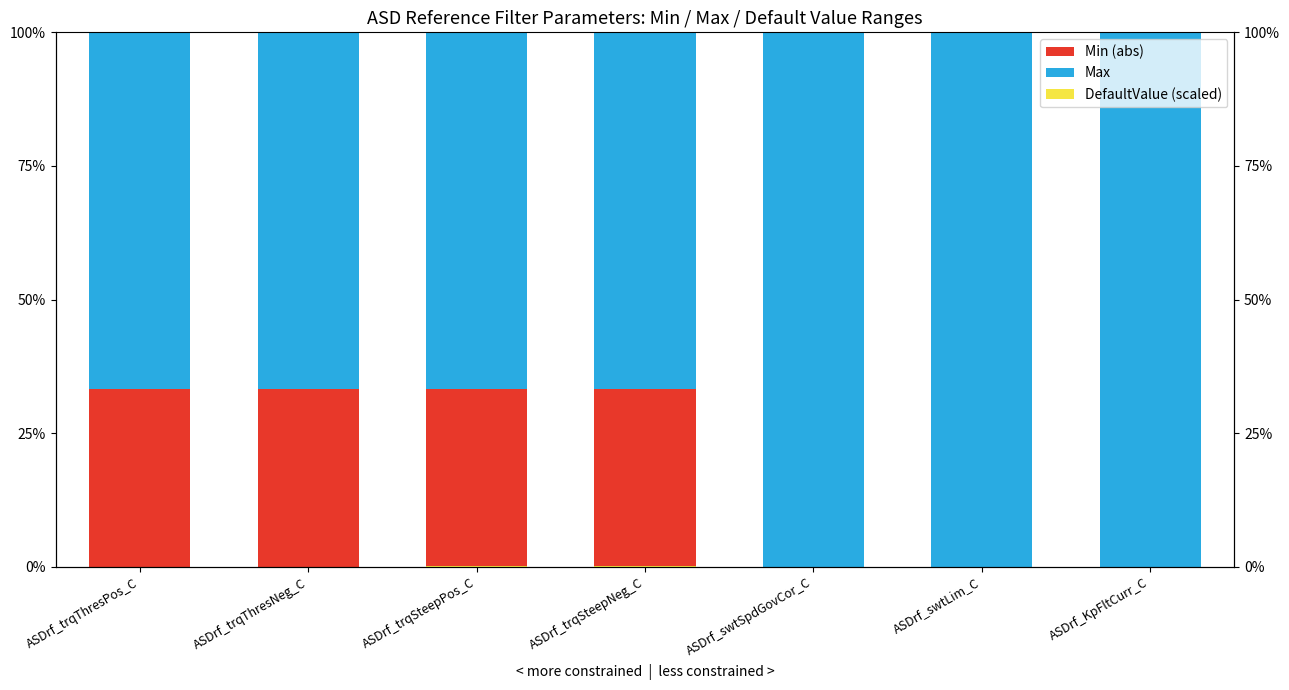

At which category is the sum across all series the highest?

ASDrf_trqSteepPos_C